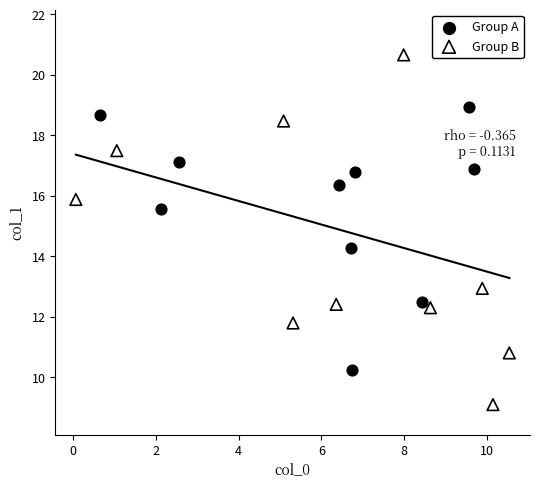

What are all the series names shown in the legend?

Group A, Group B